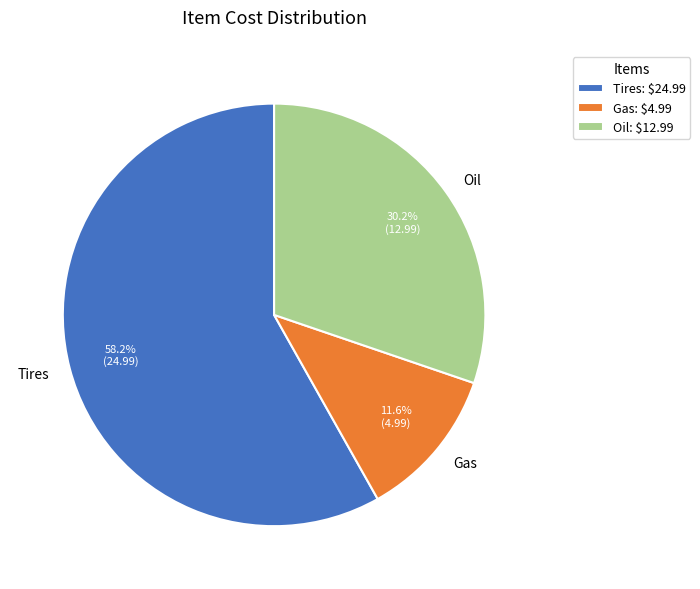

To the nearest percent, what portion does Gas represent?

12%